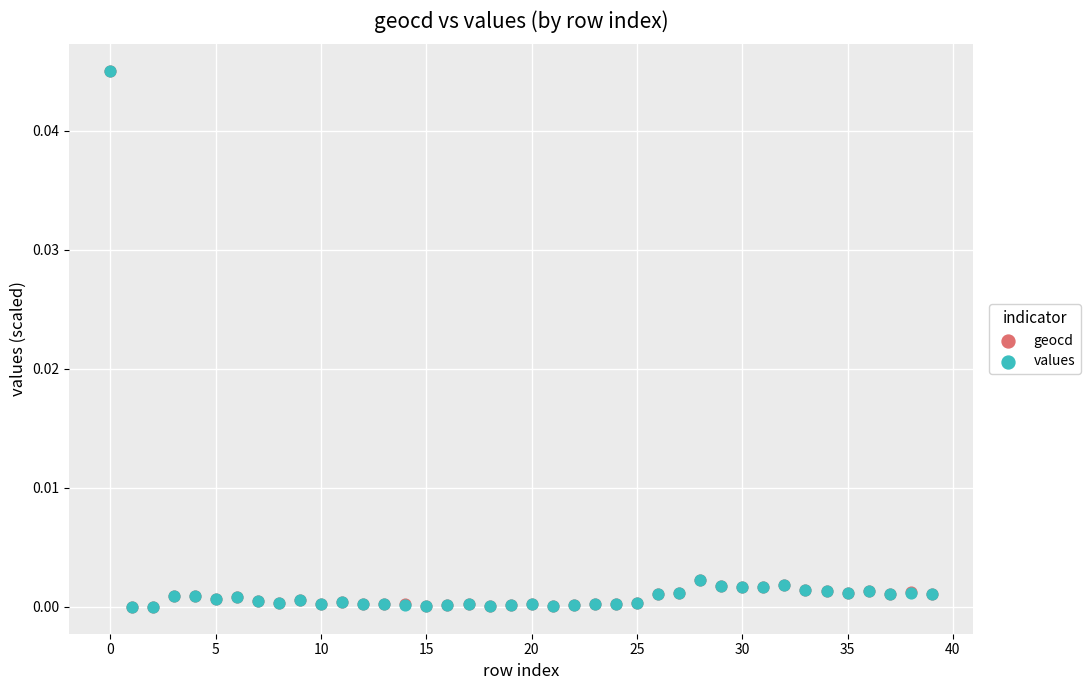

What are all the series names shown in the legend?

geocd, values